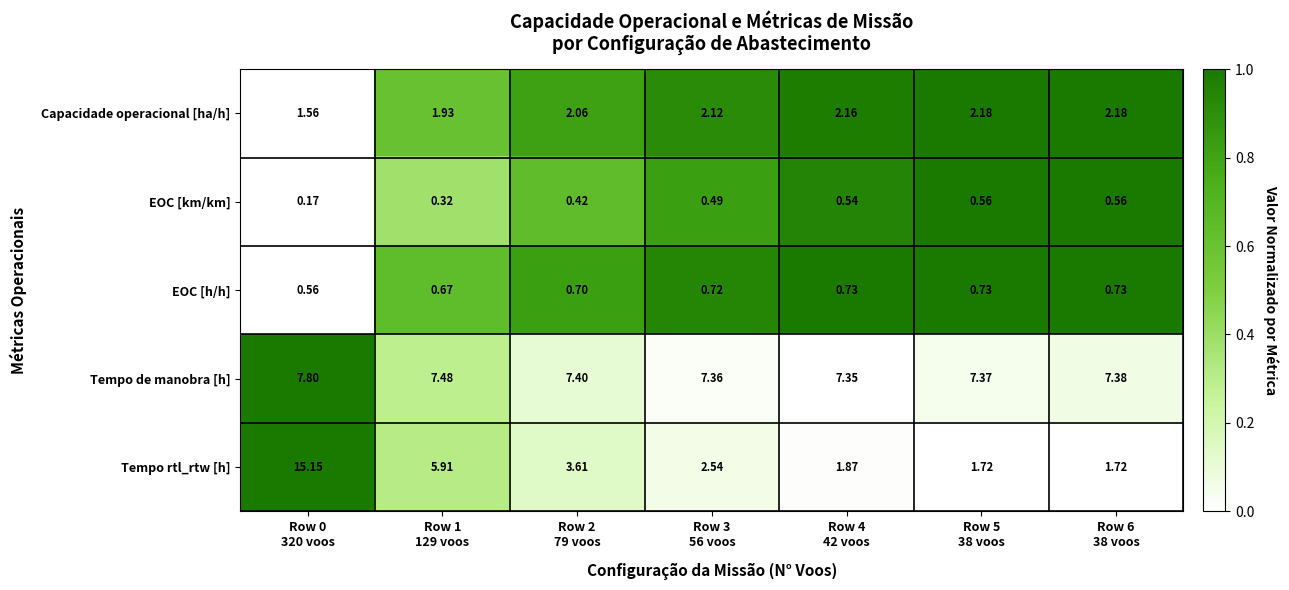

Which series has the largest range (max minus min)?

Tempo rtl_rtw [h]